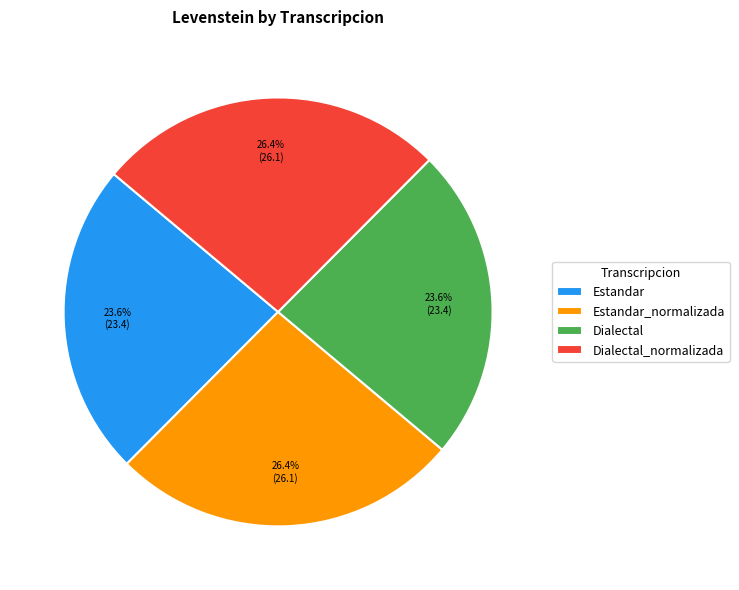

Does Estandar_normalizada represent more than half of the total?

No